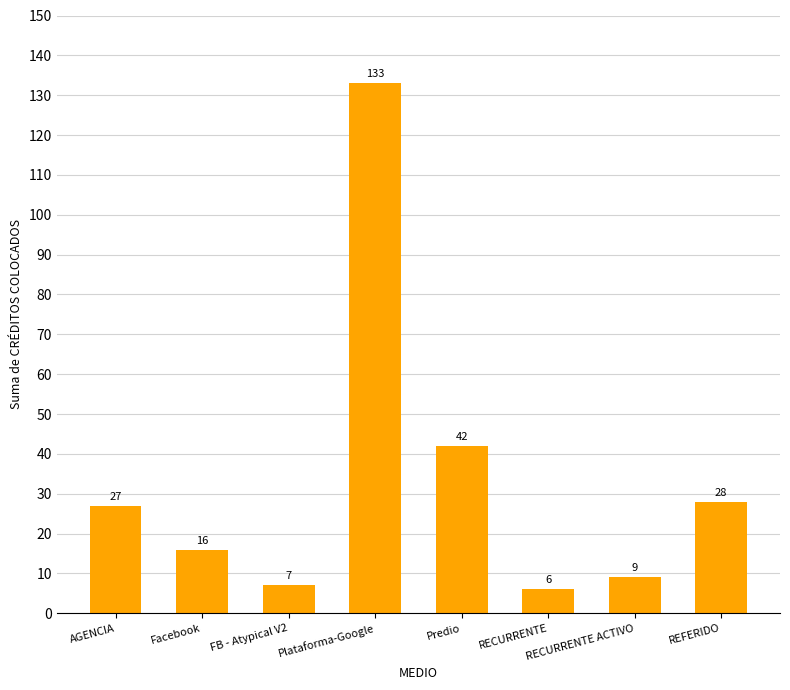

What is the sum of the values at Plataforma-Google and RECURRENTE?

139